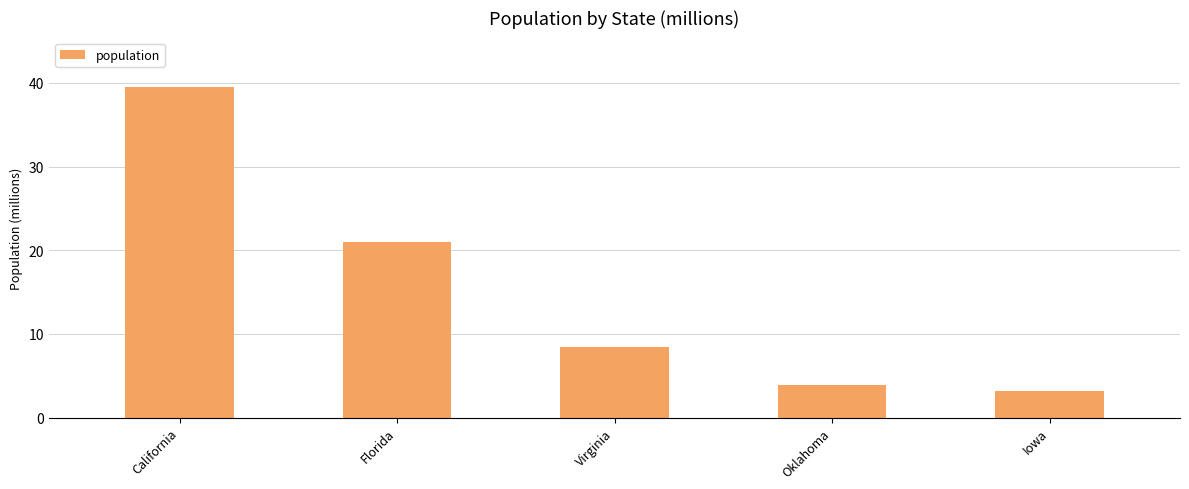

Which label corresponds to the smallest value in the chart?

Iowa